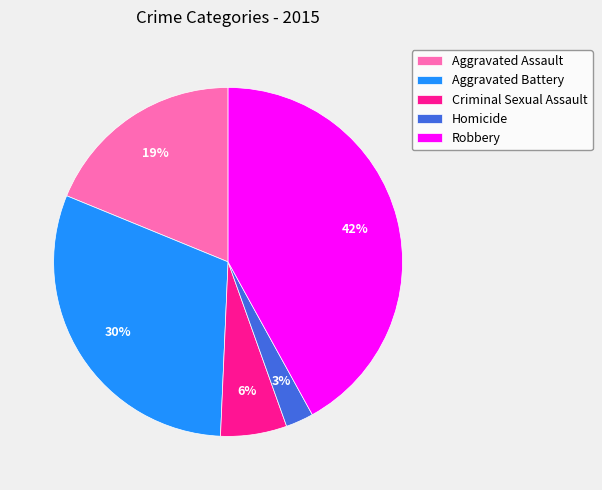

To the nearest percent, what is the difference between the largest and smallest slice percentages?

39%